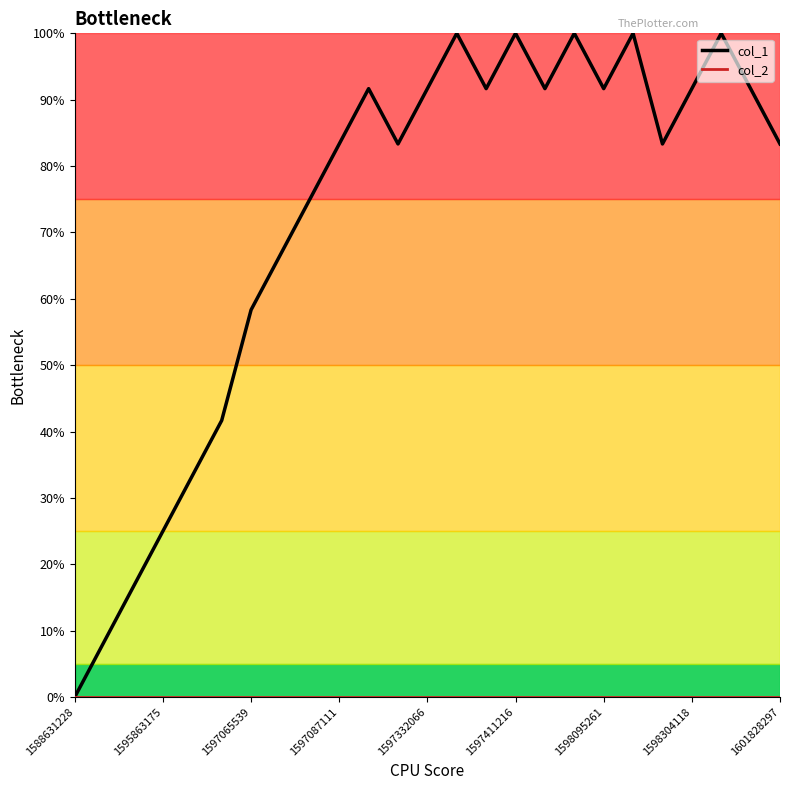

Which series has the largest range (max minus min)?

col_1